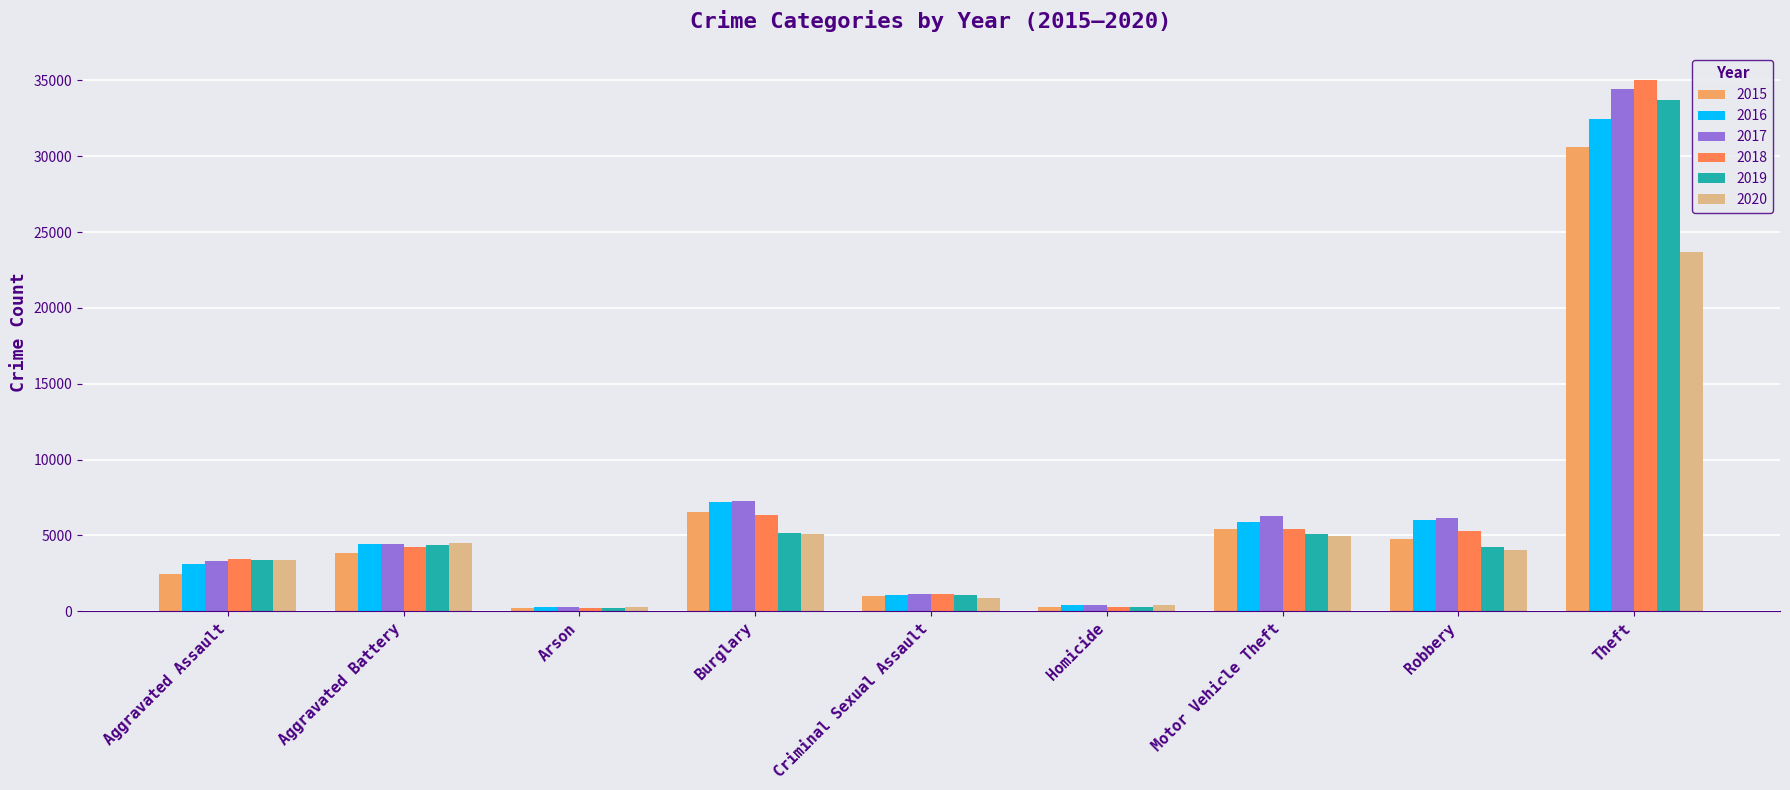

True or false: 2017 has a value of 1708 at Motor Vehicle Theft.

False